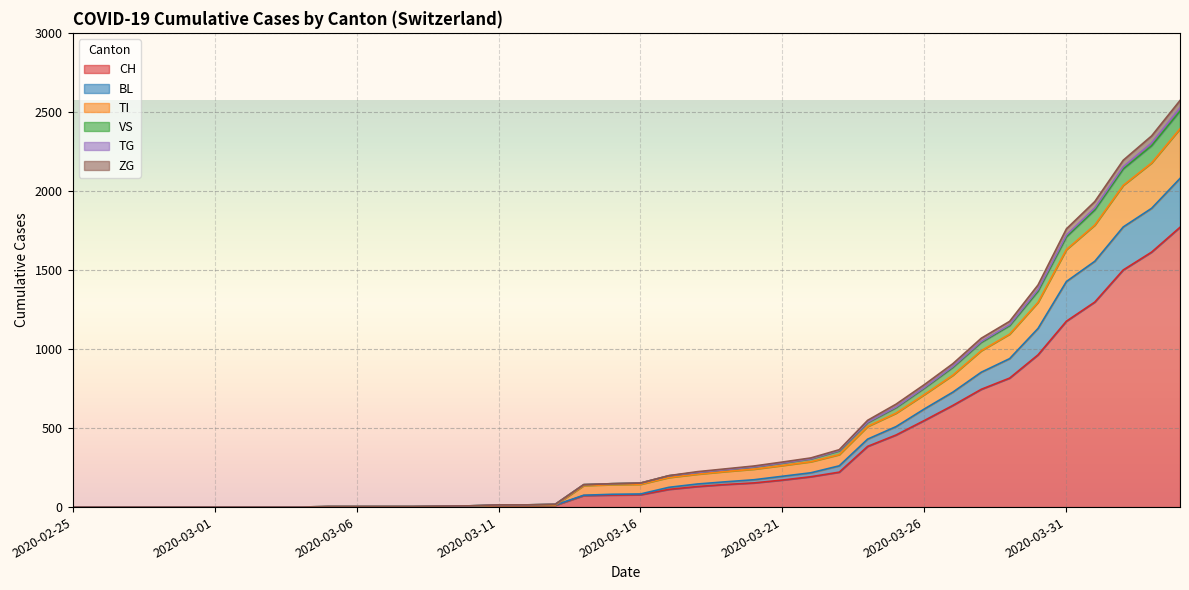

Is it true that TG equals -1273 at 2020-03-04?

False